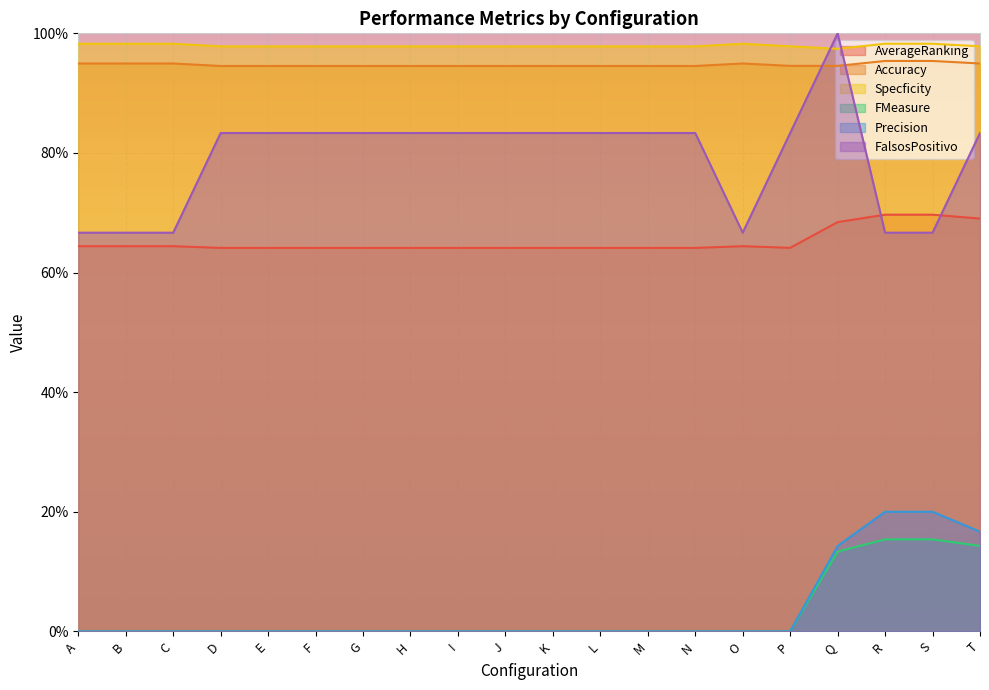

How many lines are shown in the chart?

6